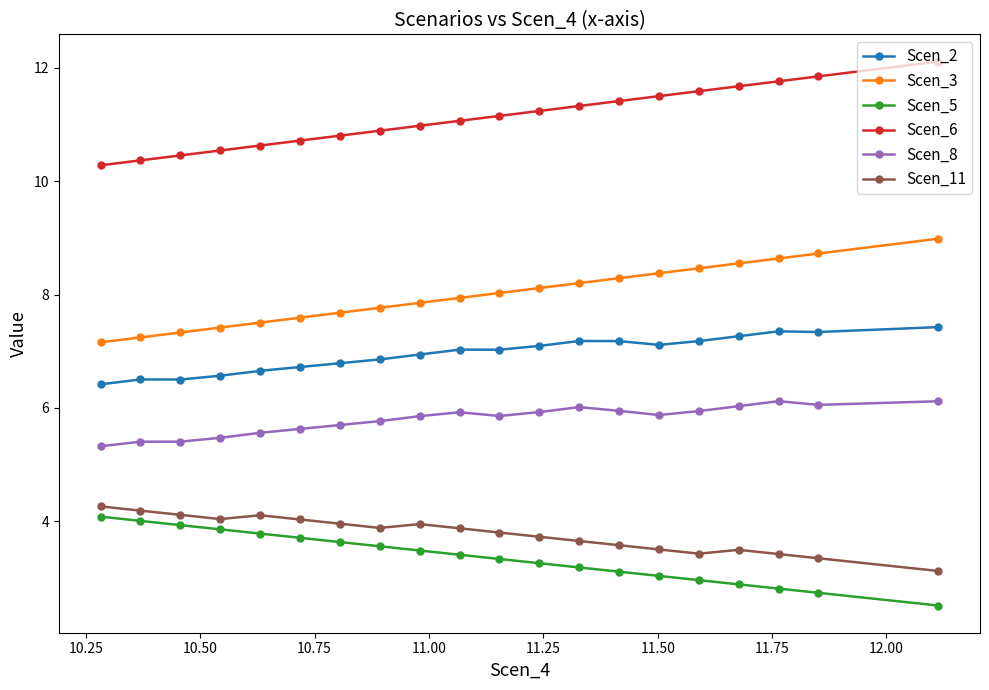

At how many categories does at least one series exceed 10?

20